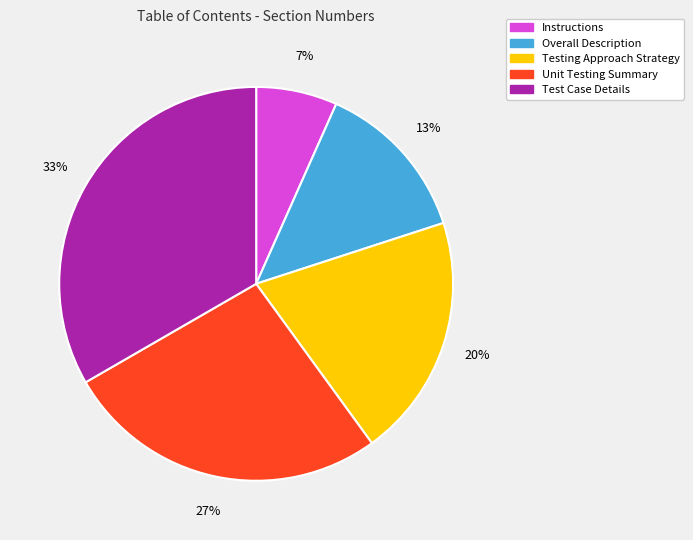

Approximately how many times larger is the value at Testing Approach Strategy compared to Overall Description?

1.5